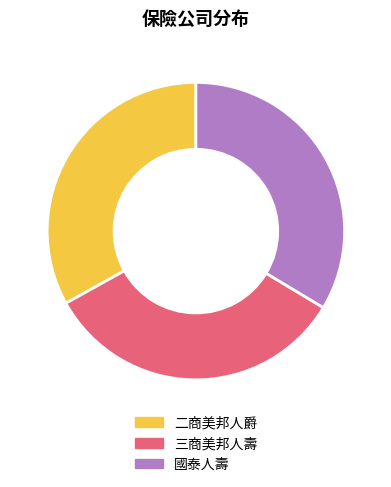

Approximately how many times larger is the value at 三商美邦人壽 compared to 國泰人壽?

1.0